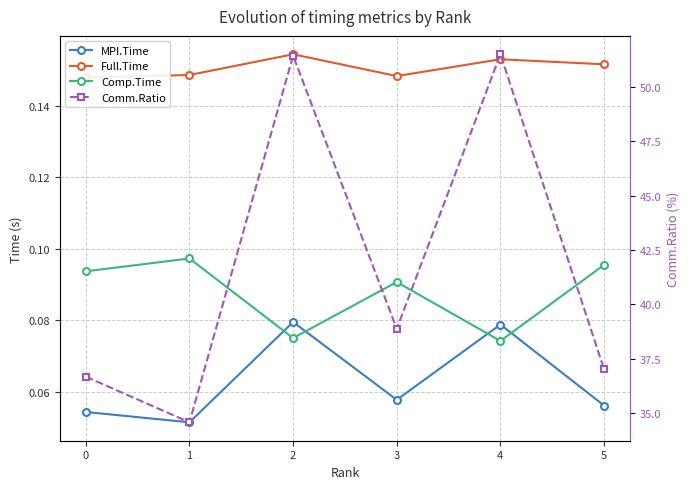

What is the sum of the Comp.Time values at 2 and 1?

0.2